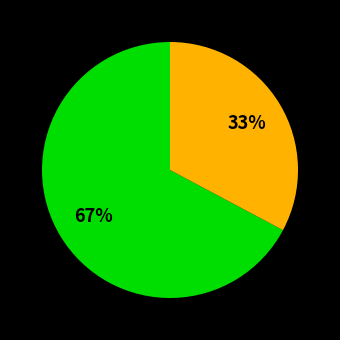

To the nearest percent, what is the difference between the largest and smallest slice percentages?

34%